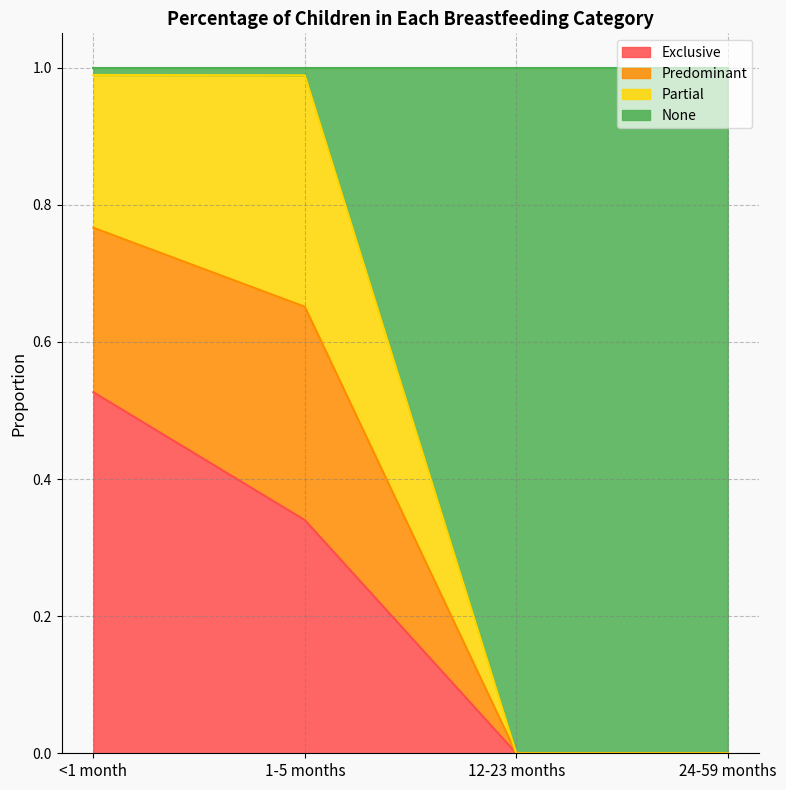

What is the total value across all series at 12-23 months?

1.0